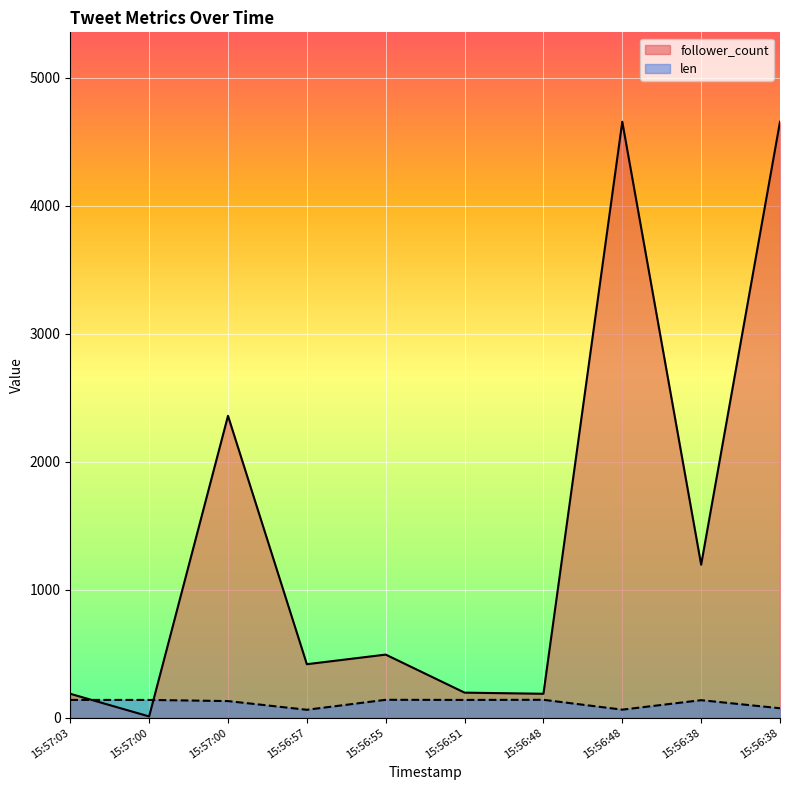

Which series has the largest range (max minus min)?

follower_count